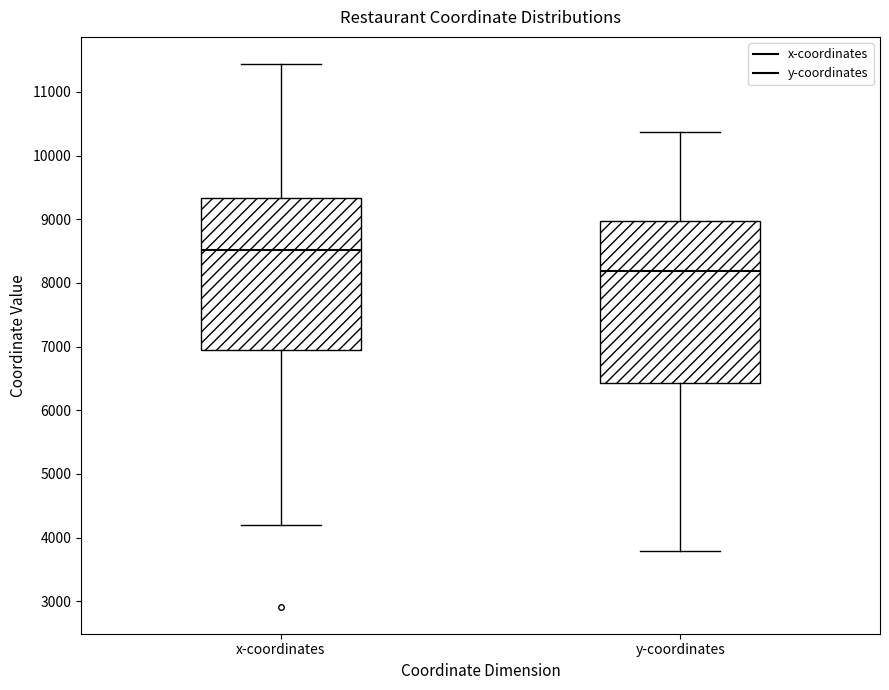

Which box is the tallest, from its lower edge to its upper edge?

y-coordinates